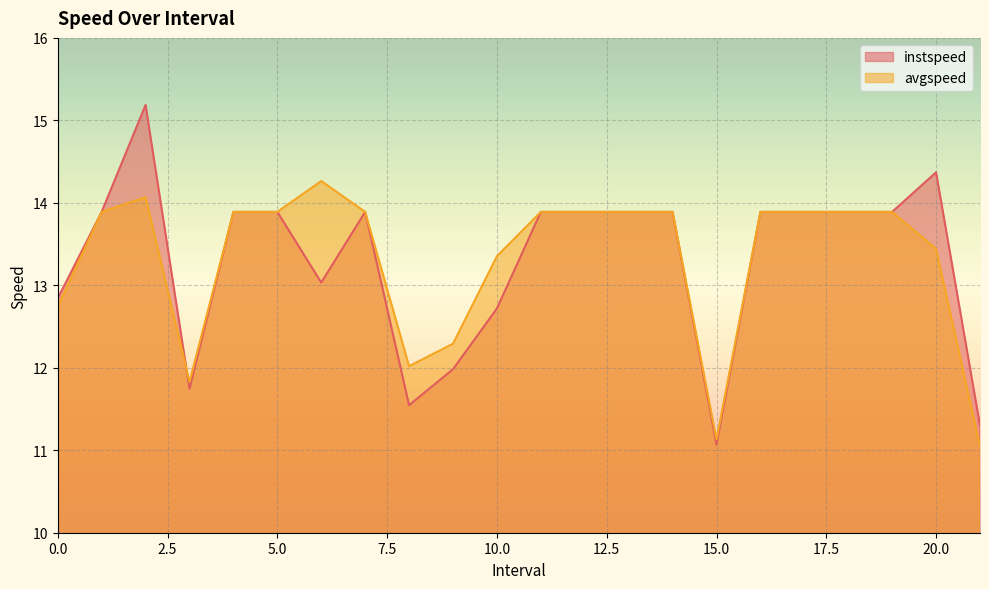

What is the approximate value of avgspeed at 5.0?

13.9